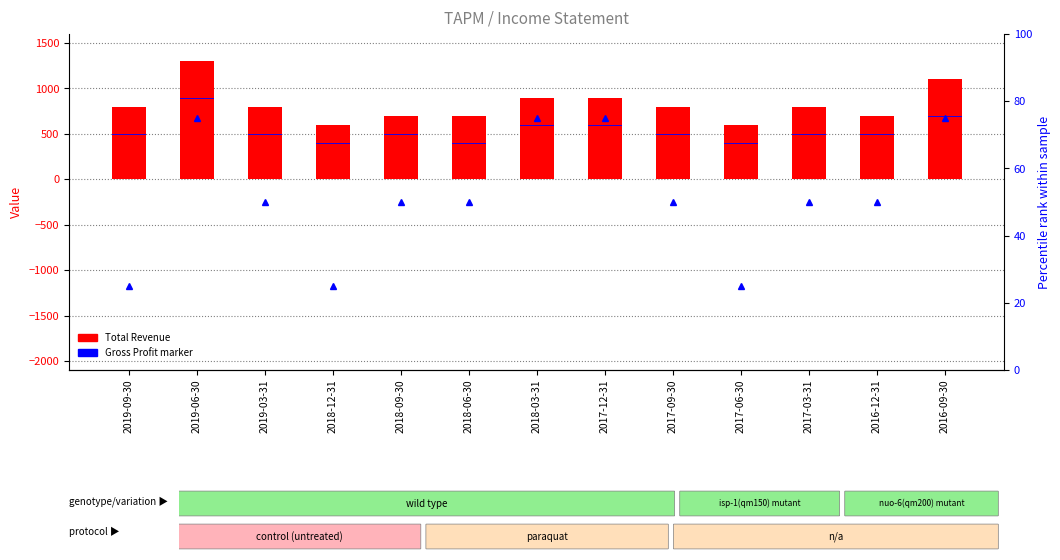

Which series changed the most between 2018-12-31 and 2018-09-30?

Total Revenue